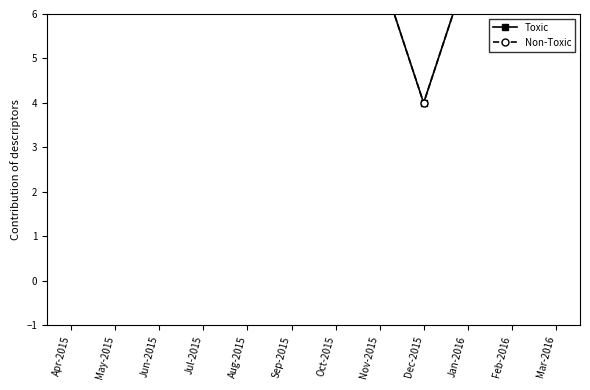

Does the chart display data point markers on the line(s)?

Yes